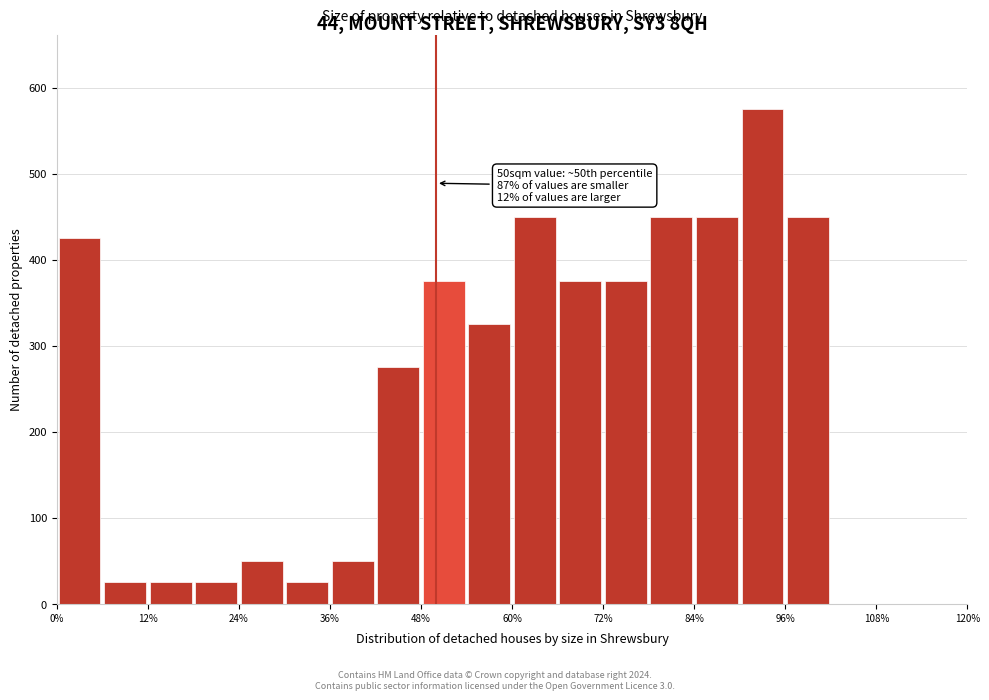

Read against the x-axis, roughly where is the centre of the tallest bar?

94